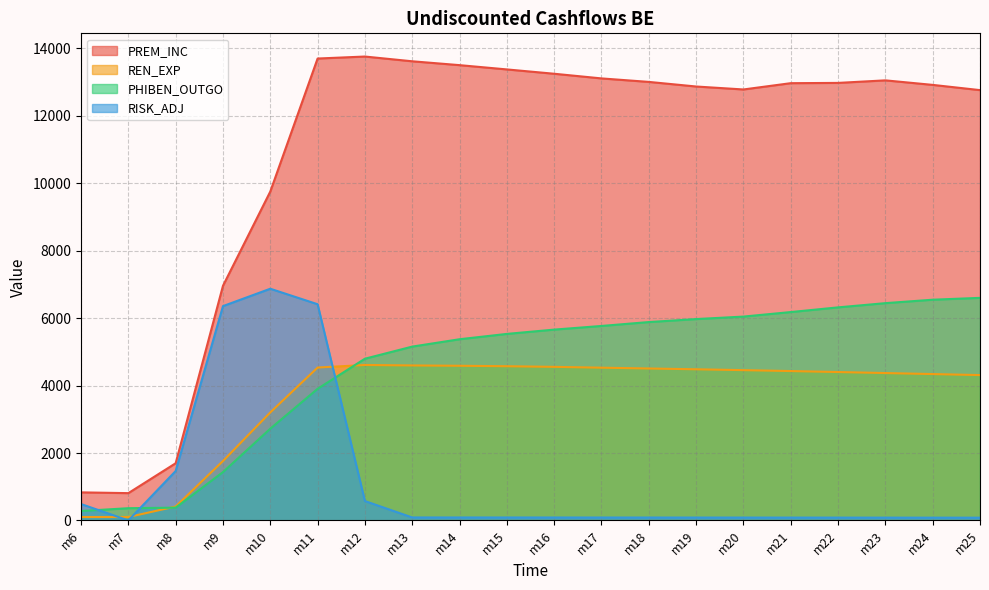

What is the sum of all RISK_ADJ values?

23306.4